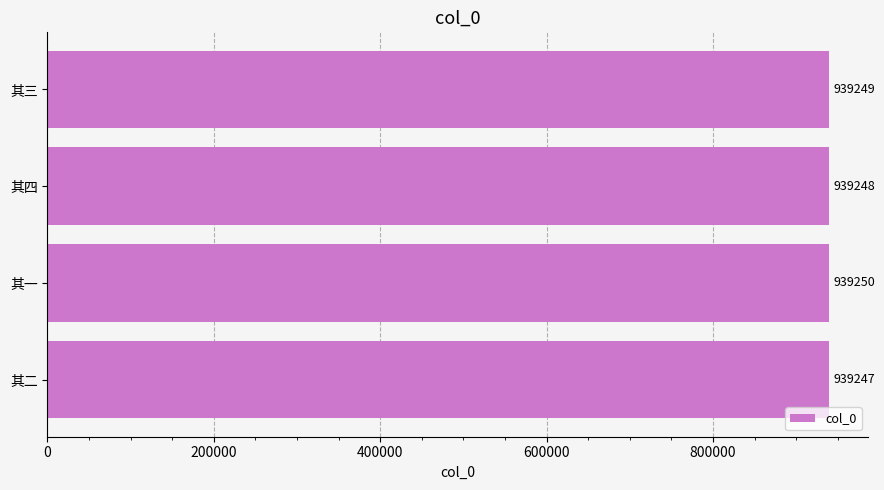

How many bars are there in total?

4